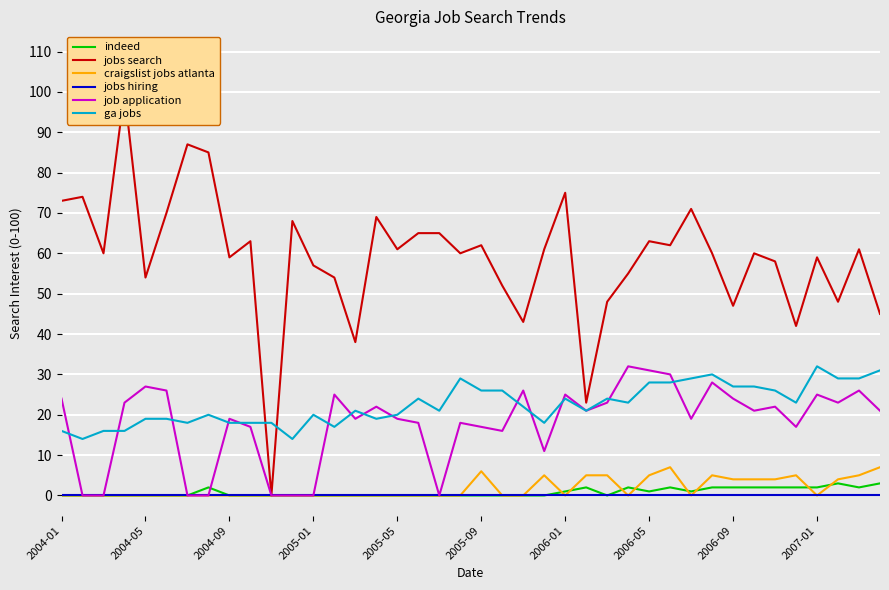

True or false: ga jobs and indeed intersect in this chart.

False